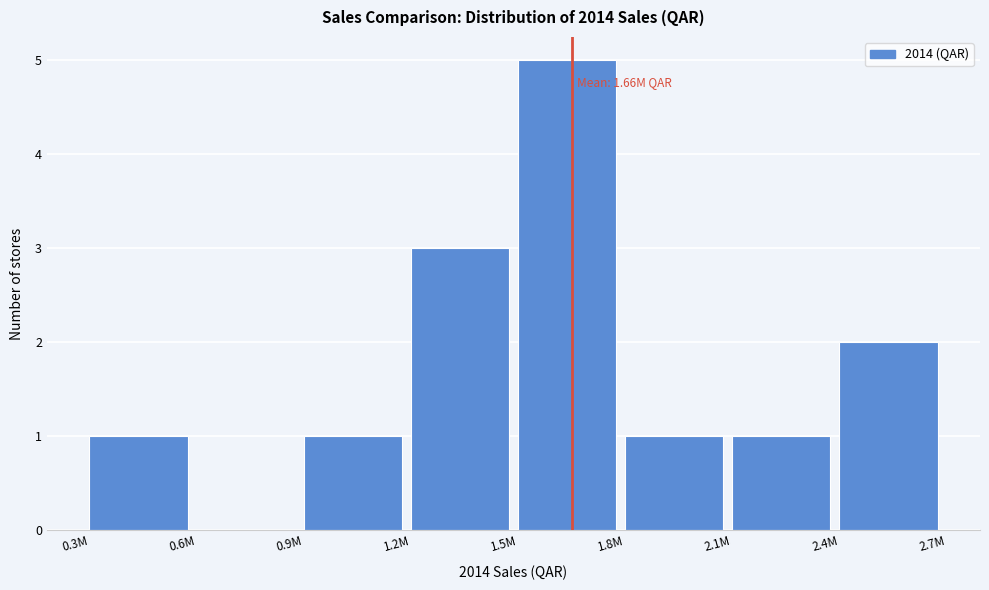

Reading right to left, extract all data points from this chart.

2.4M=2	2.1M=1	1.8M=1	1.5M=5	1.2M=3	0.9M=1	0.6M=0	0.3M=1